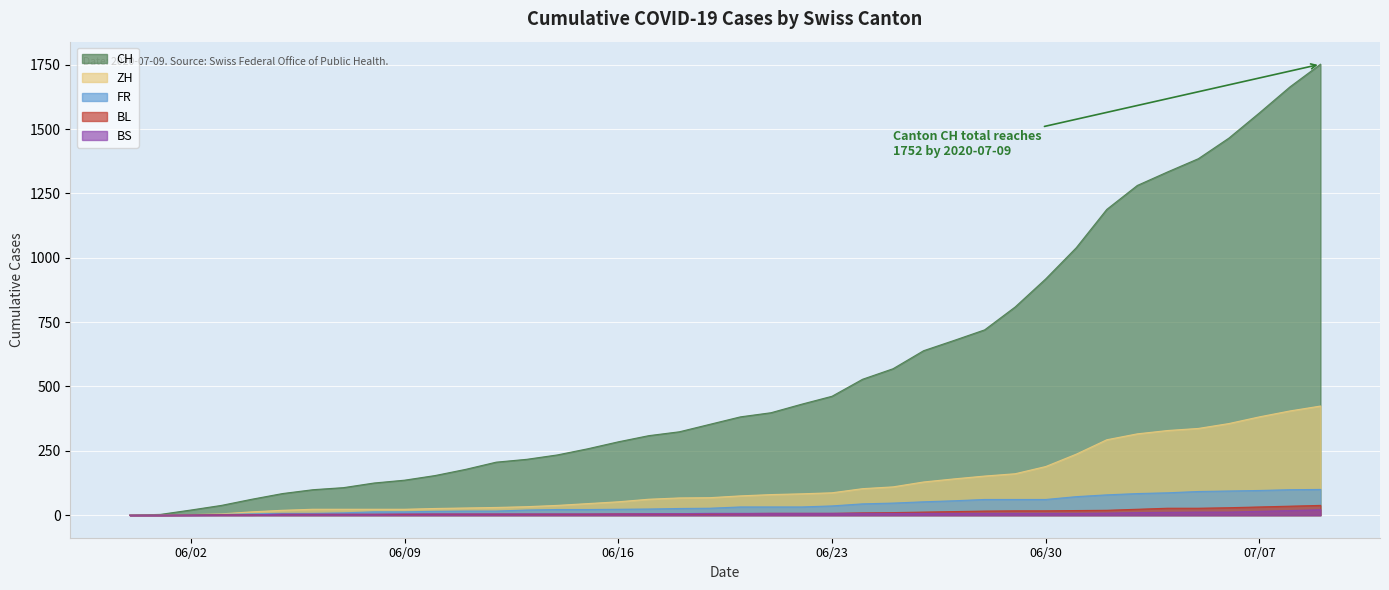

True or false: BL and FR cross at least once.

False